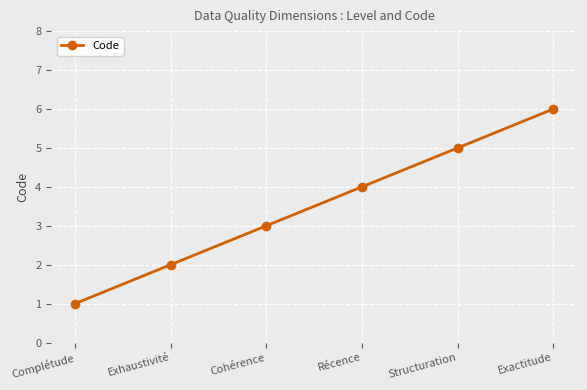

Rank the categories by value from lowest to highest.

Complétude, Exhaustivité, Cohérence, Récence, Structuration, Exactitude